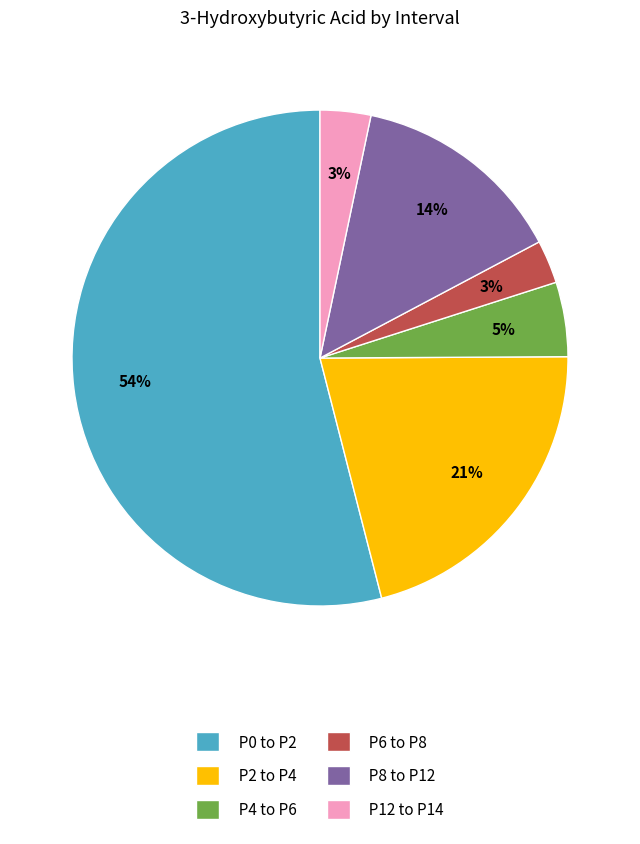

To the nearest percent, what is the average slice percentage?

17%